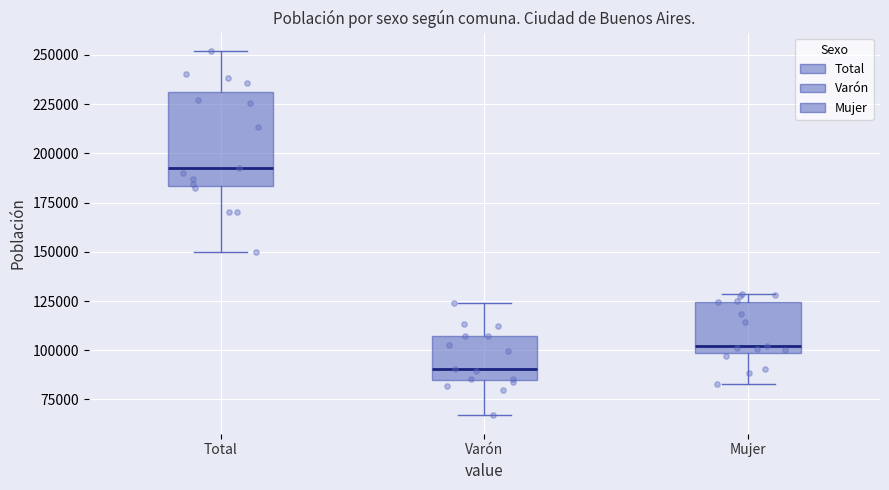

Which box's median line is the lowest?

Varón